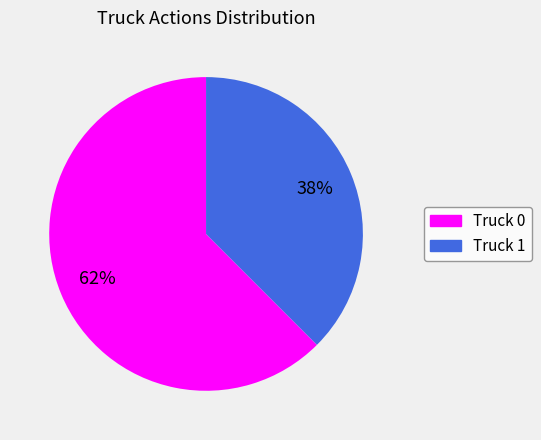

The Truck 1 slice represents 38% of the pie. True or false?

True